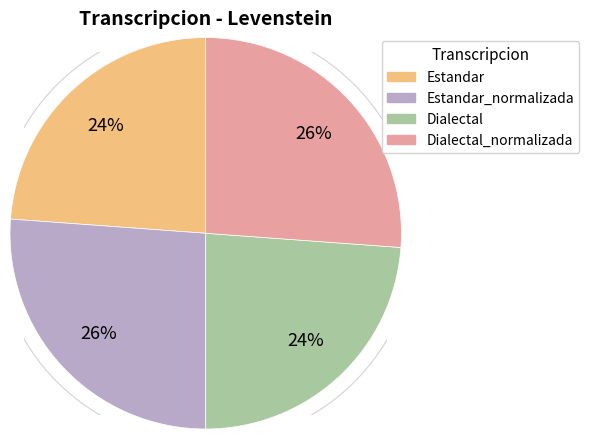

Which has a higher value, Estandar or Dialectal_normalizada?

Dialectal_normalizada